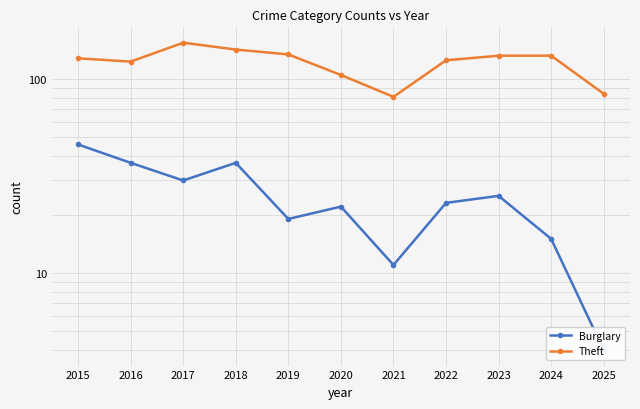

True or false: Burglary has a value of 66 at 2016.

False